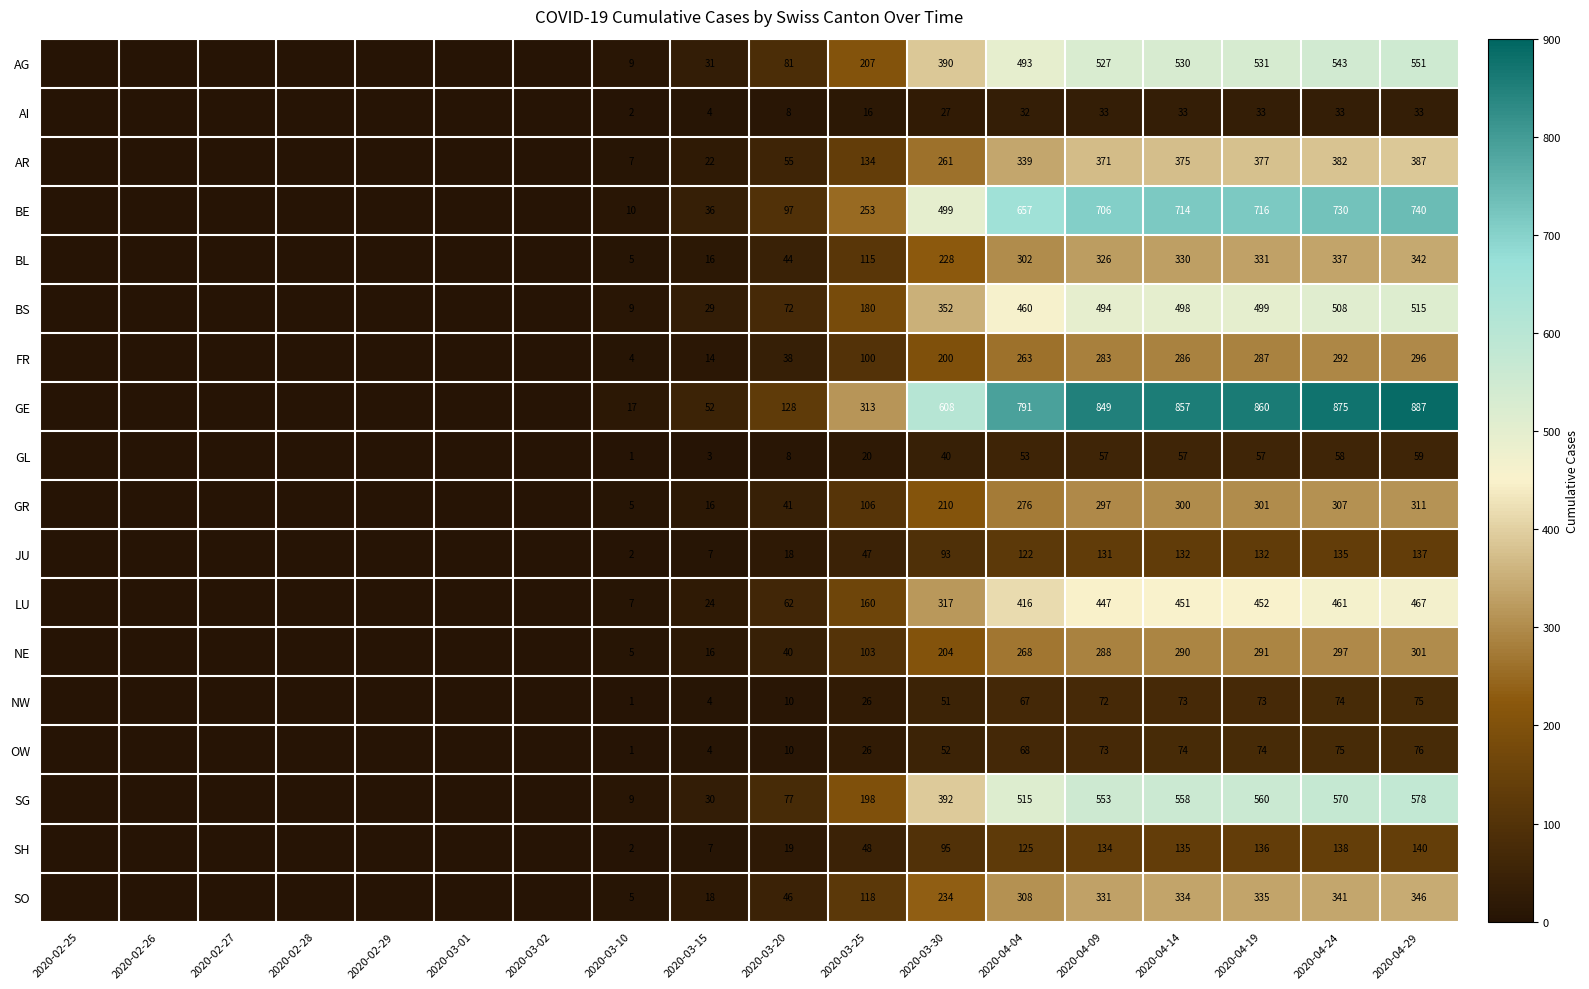

What is the difference between the highest and lowest values at 2020-03-30?

581